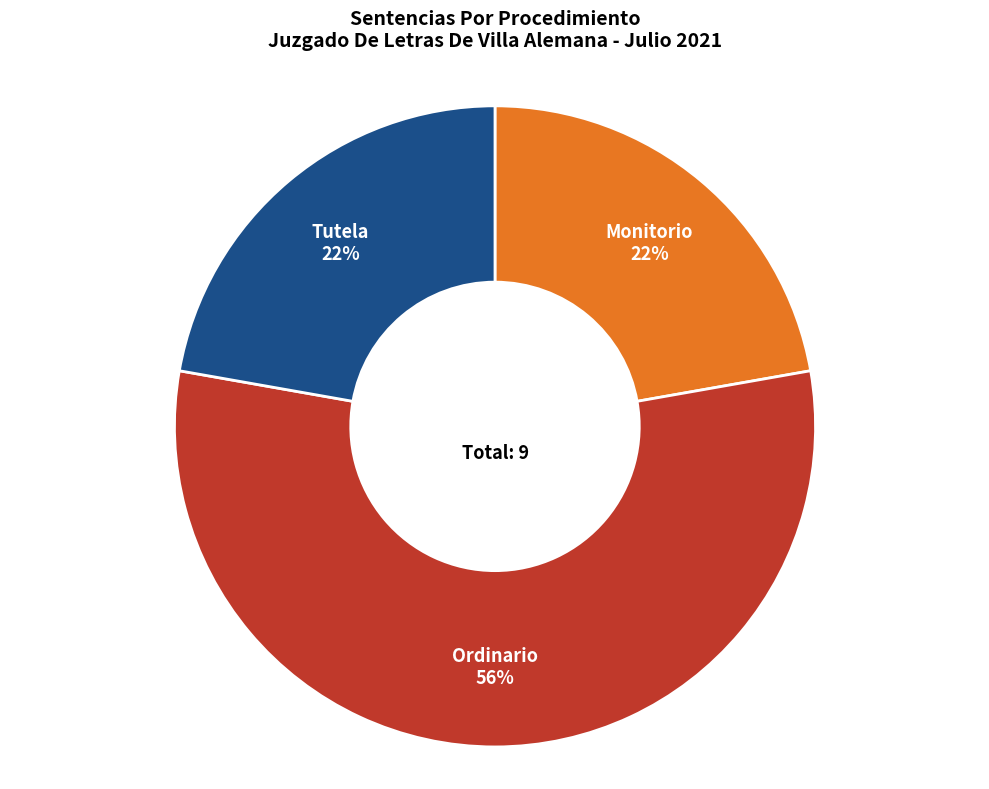

What is the largest slice in the pie chart?

Ordinario